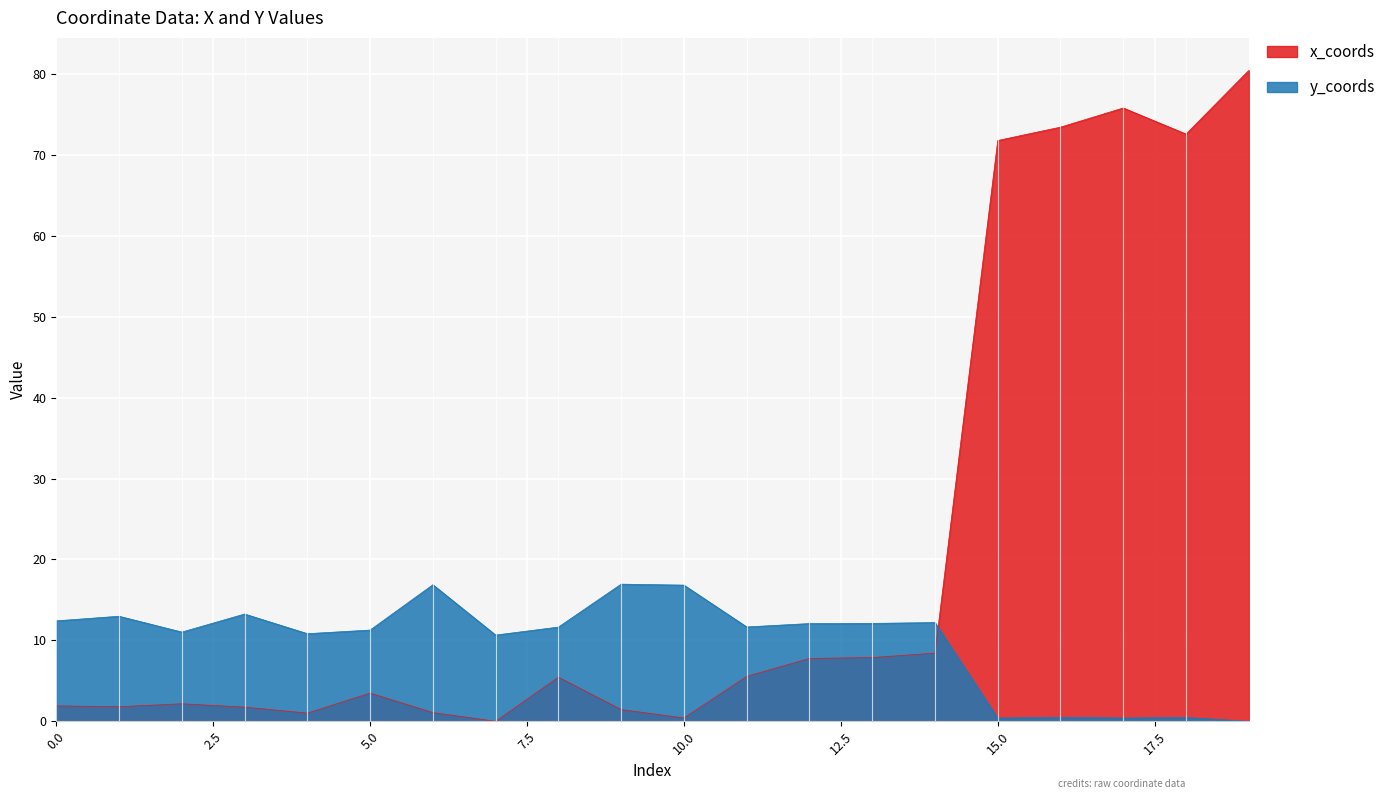

Does the chart display data point markers on the line(s)?

No